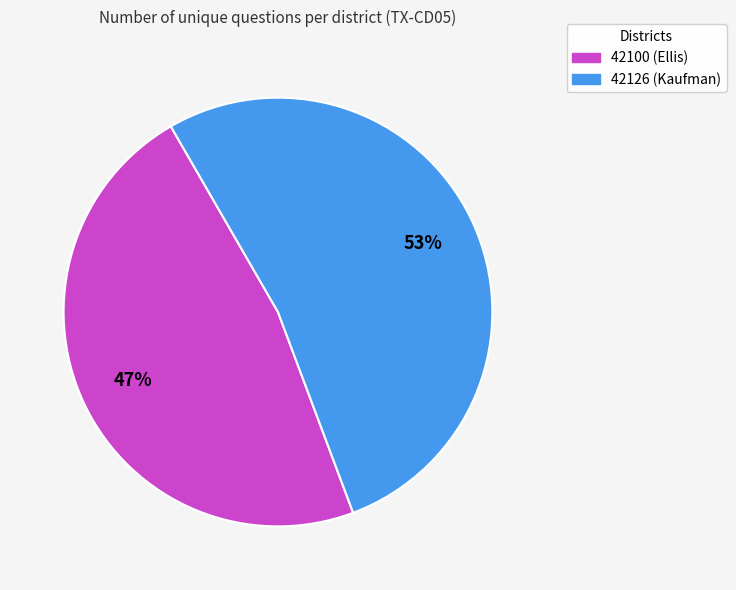

How many slices are in this pie chart?

2